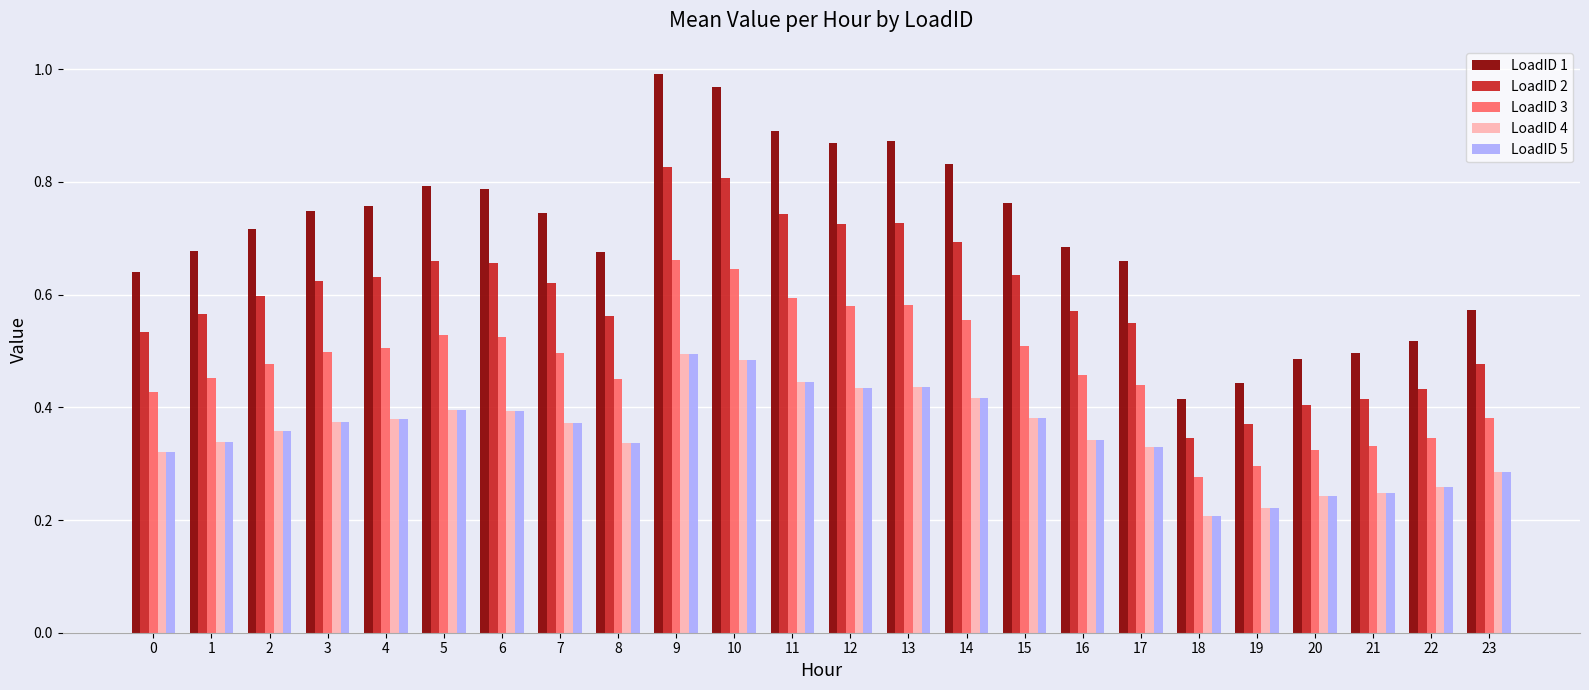

Which series has the largest range (max minus min)?

LoadID 1